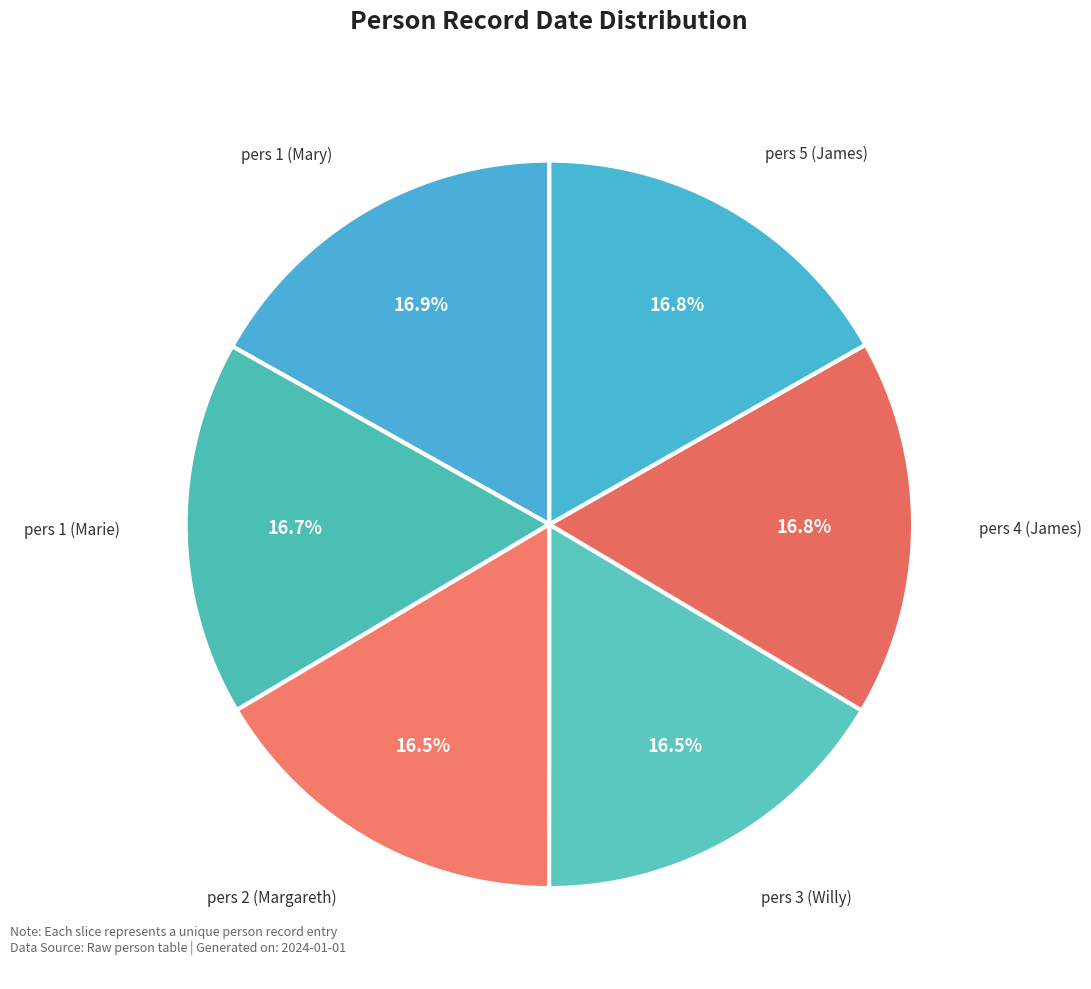

Count the number of slices in the pie.

6